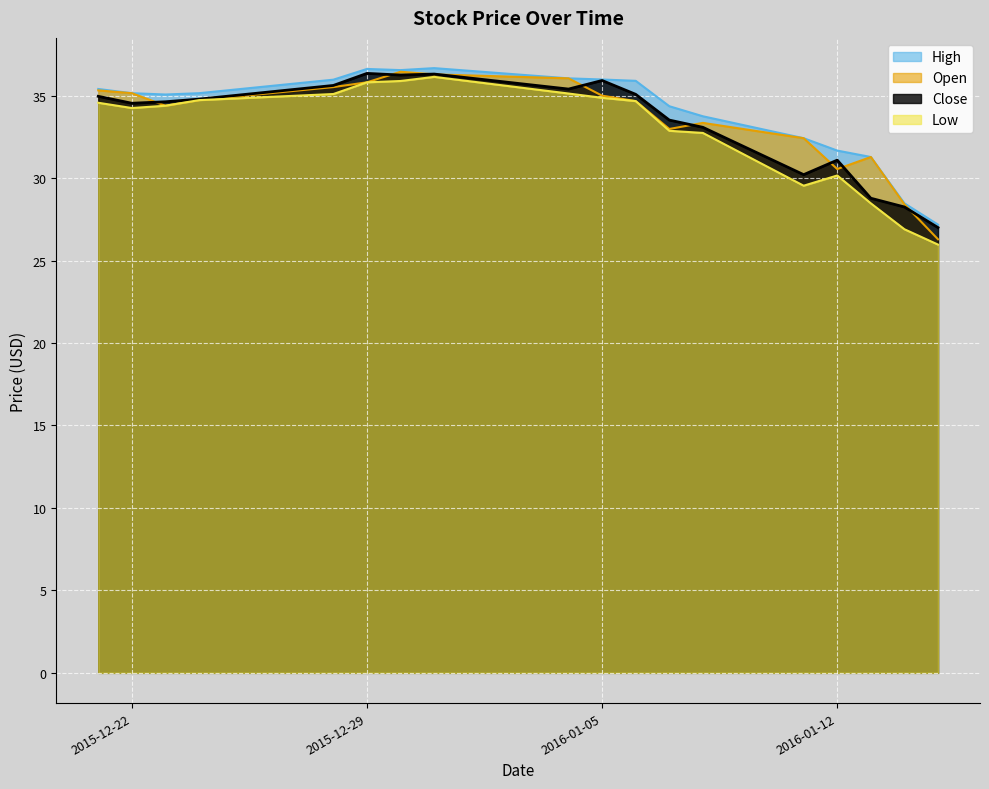

At 2015-12-22, list the series in order from smallest to largest.

Low, Close, High, Open